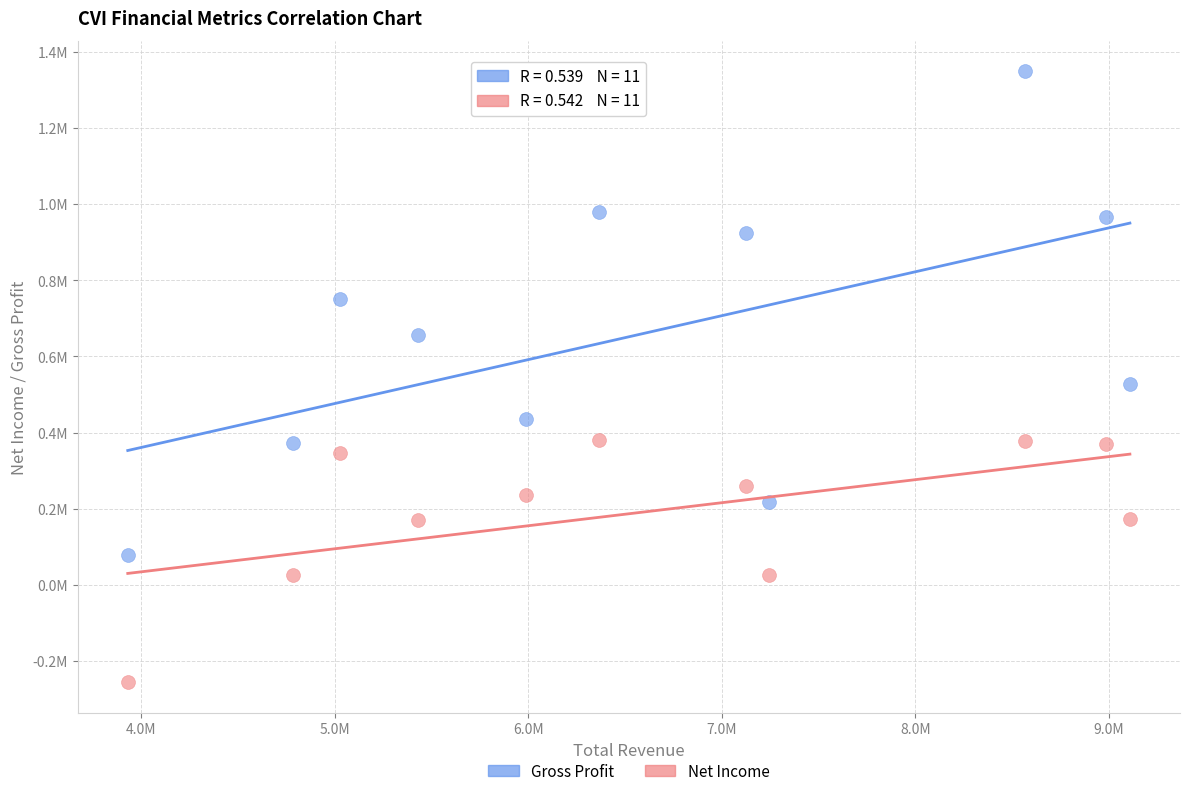

What are all the series names shown in the legend?

Gross Profit, Net Income